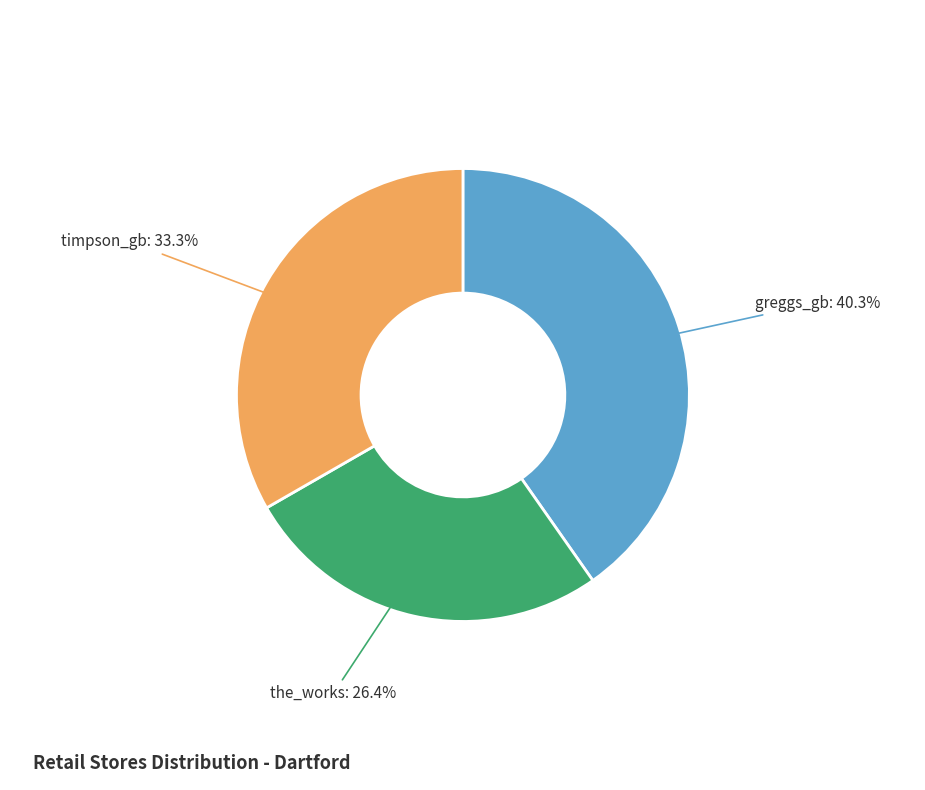

What is the ratio of the value at timpson_gb to the value at the_works?

1.3